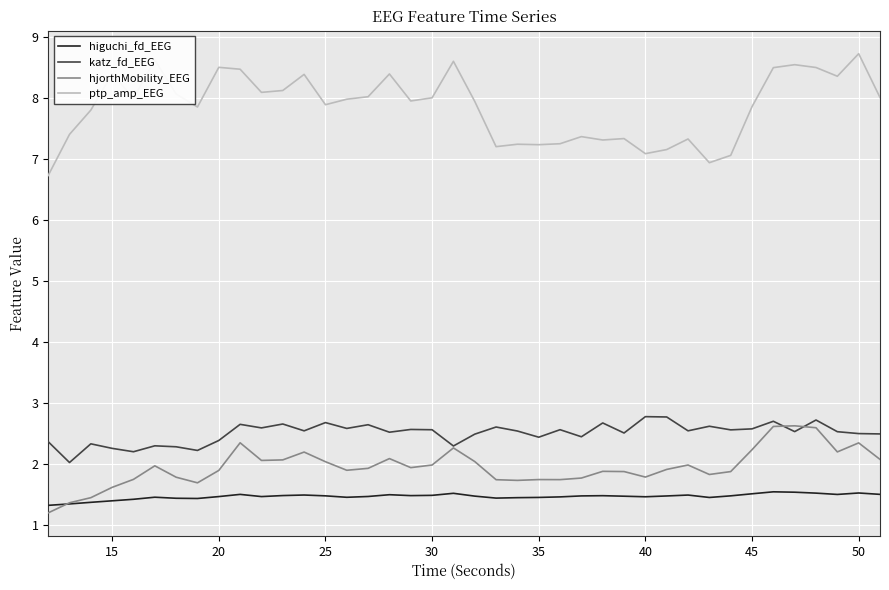

Which series has the largest total across all categories?

ptp_amp_EEG